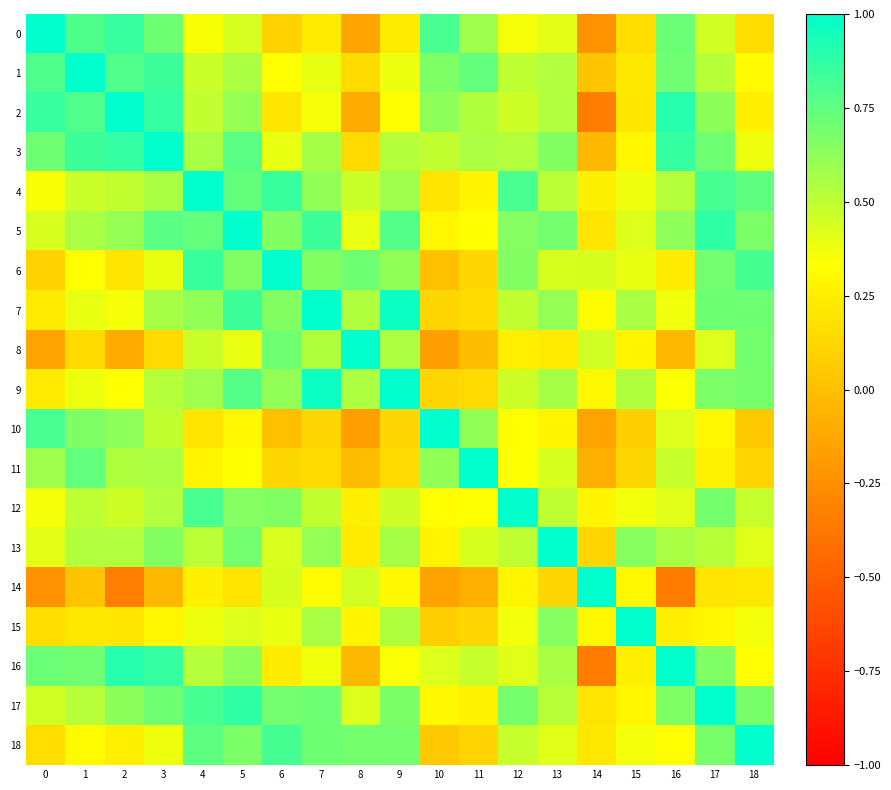

Which series has the largest total across all categories?

5